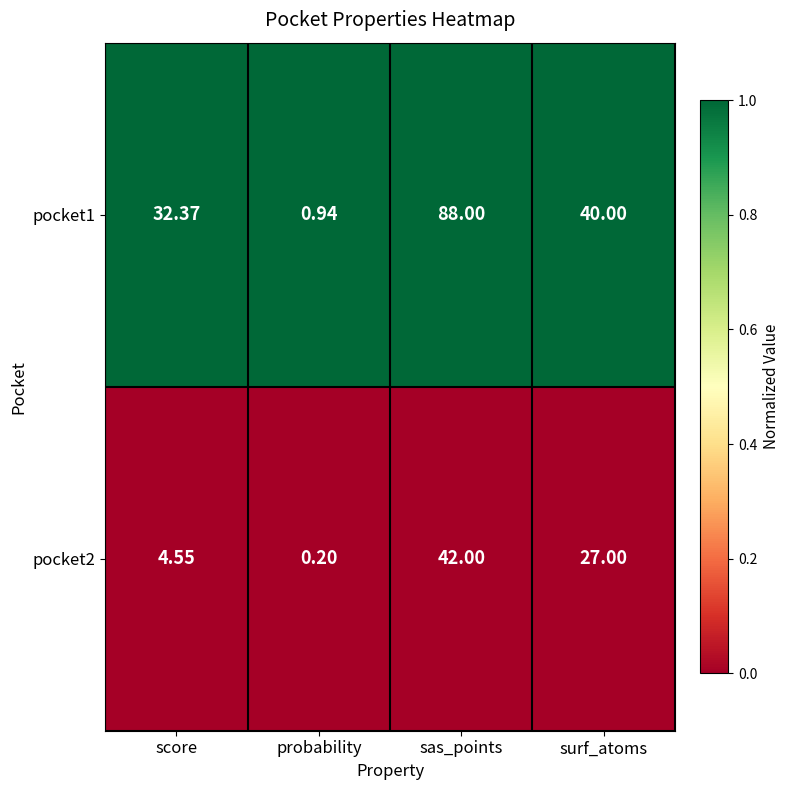

List the labels in order of pocket2 value, largest first.

sas_points, surf_atoms, score, probability